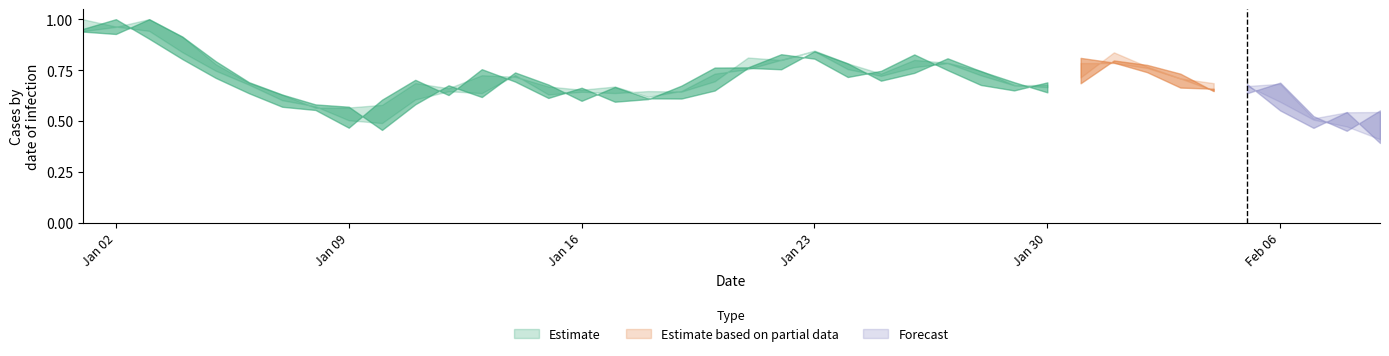

What is the difference between the second highest and minimum values in the High series?

0.4